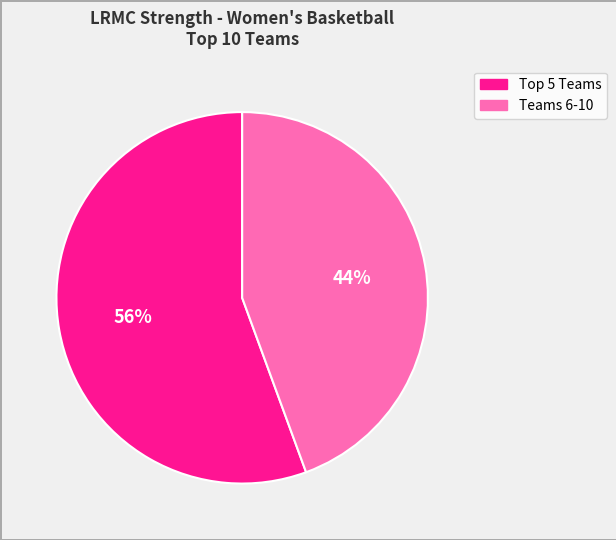

To the nearest percent, what is the average slice percentage?

50%